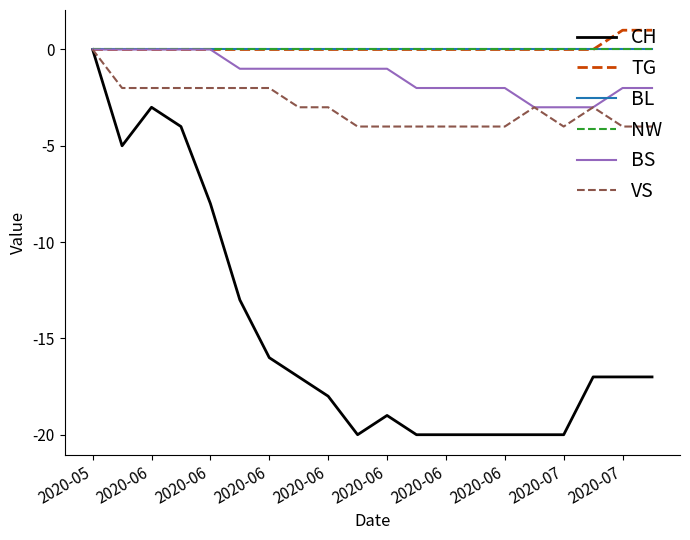

Does the chart display data point markers on the line(s)?

No